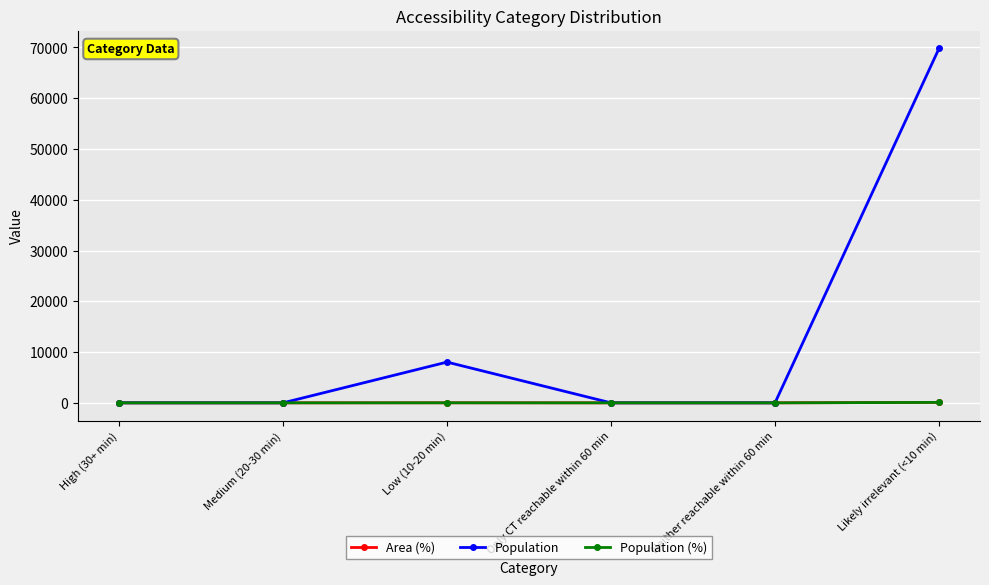

What is the label of the 5th point from the left?

Neither reachable within 60 min